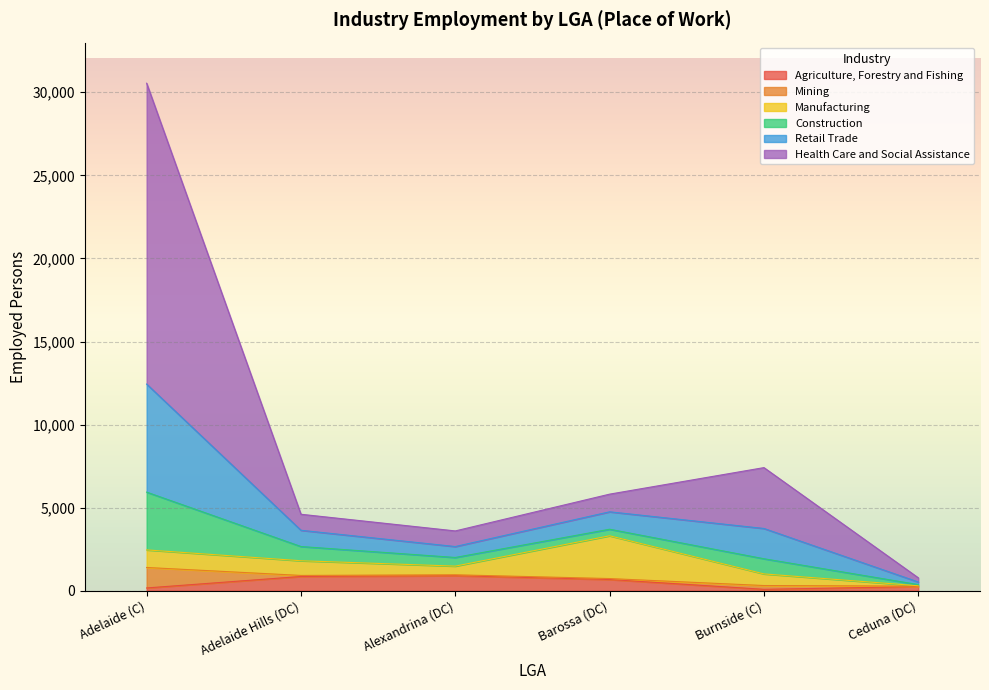

Which series has the widest spread of values?

Health Care and Social Assistance